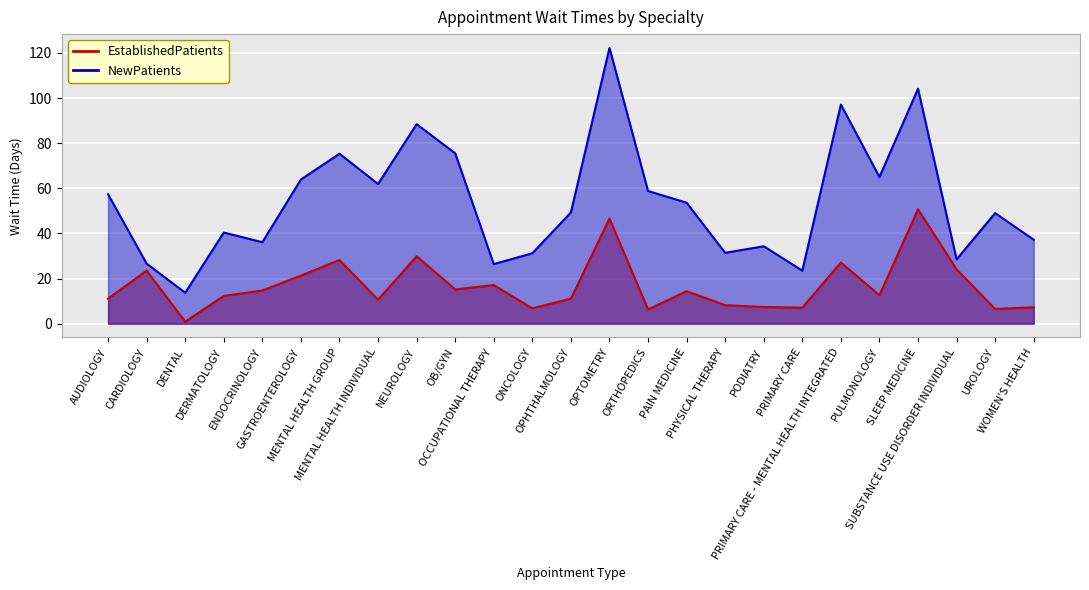

True or false: NewPatients and EstablishedPatients cross at least once.

False